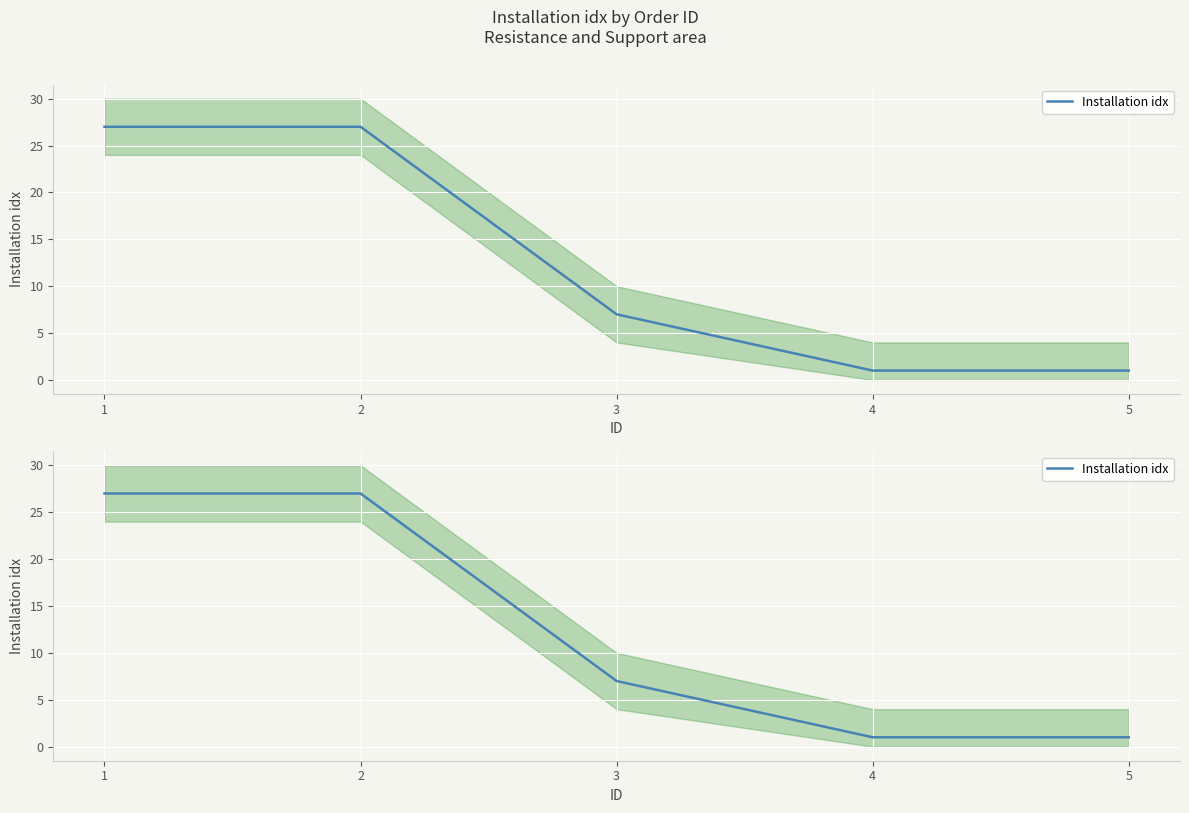

What is the sum of the values at 4 and 1?

28